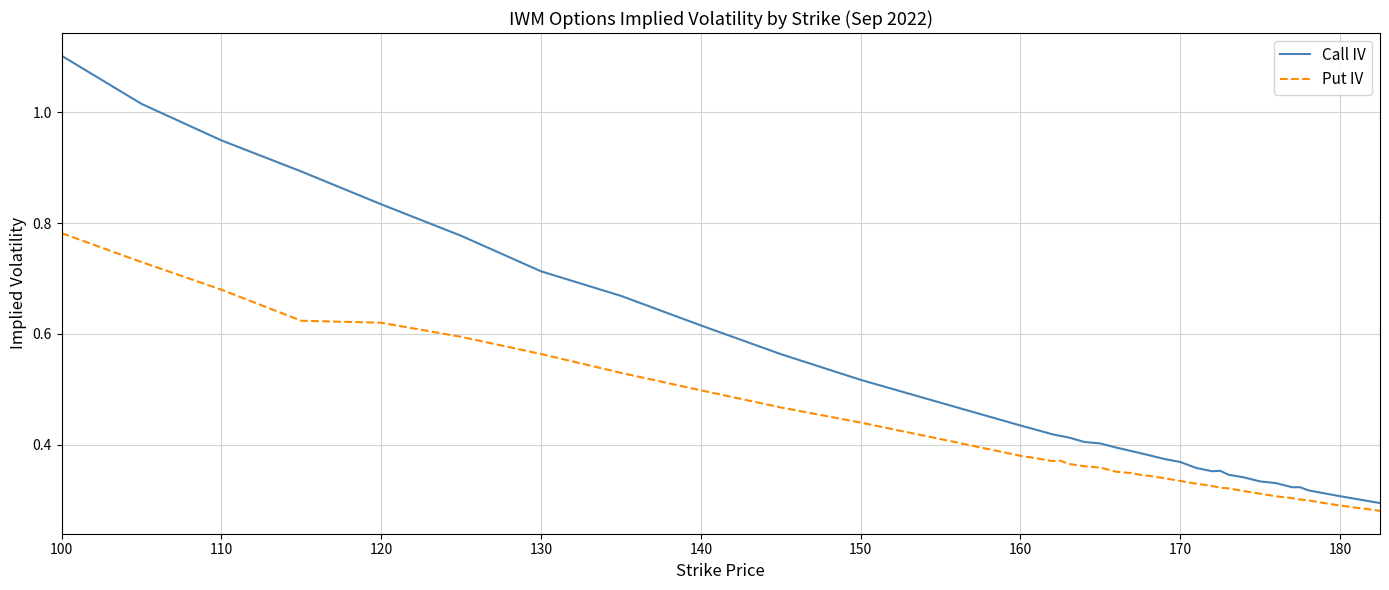

What is the greatest value displayed?

1.1